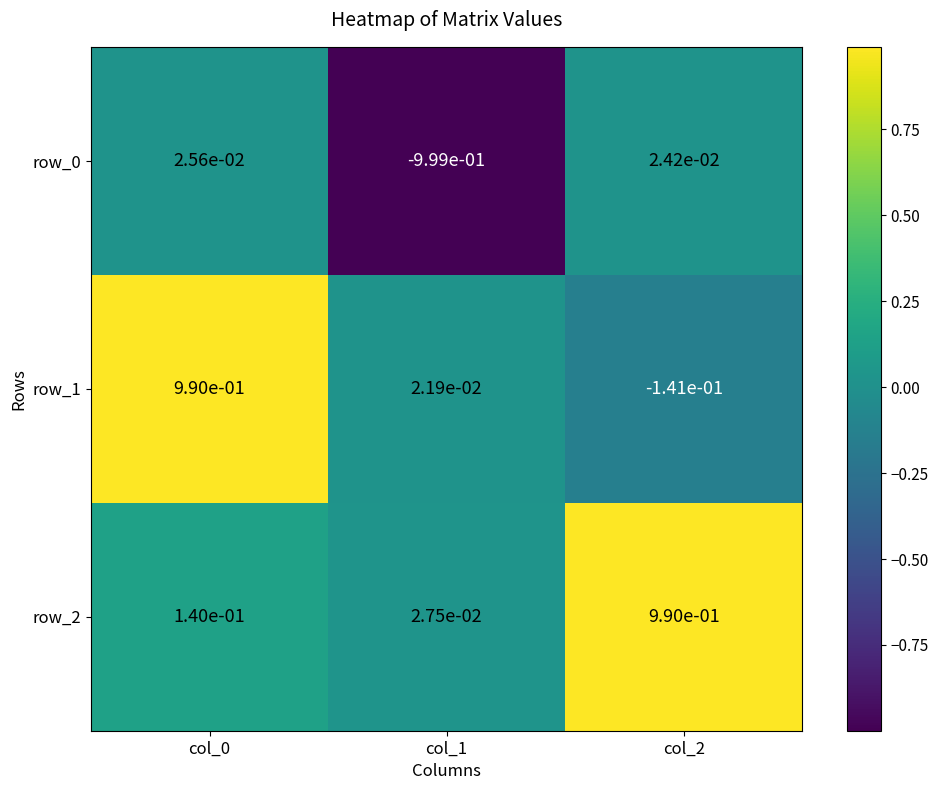

The value of row_2 at col_2 is 0.3. True or false?

False